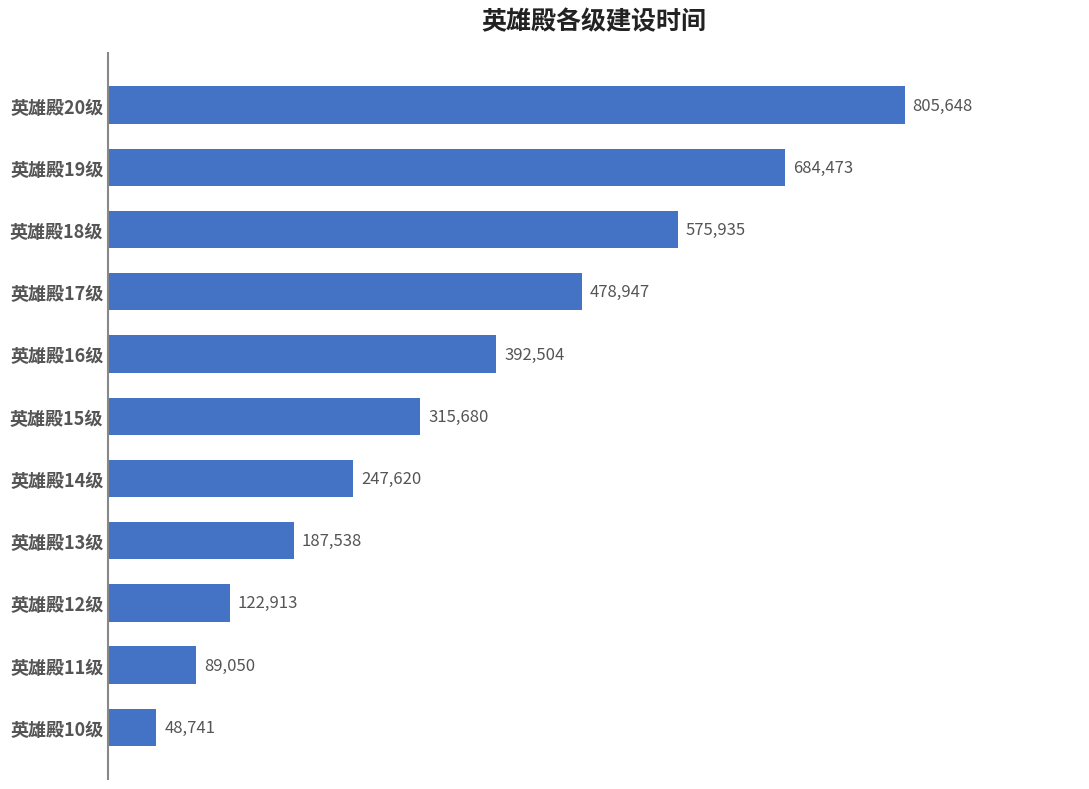

Reading bottom to top, what are all the values shown in this chart?

英雄殿10级=48741	英雄殿11级=89050	英雄殿12级=122913	英雄殿13级=187538	英雄殿14级=247620	英雄殿15级=315680	英雄殿16级=392504	英雄殿17级=478947	英雄殿18级=575935	英雄殿19级=684473	英雄殿20级=805648